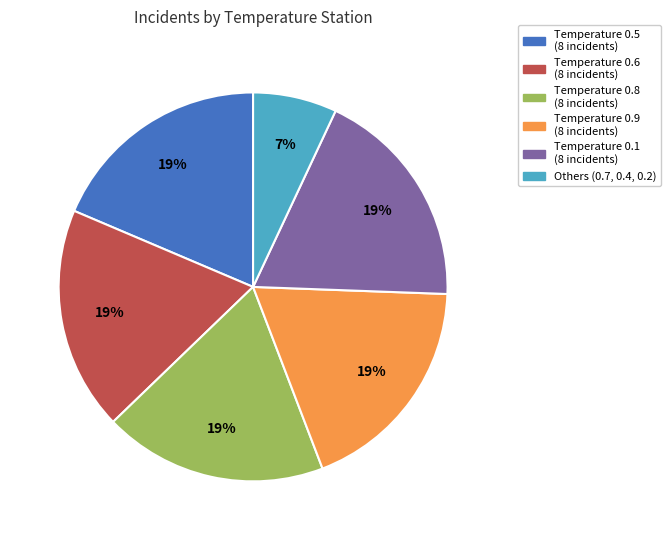

To the nearest percent, what is the difference between the largest and smallest slice percentages?

12%